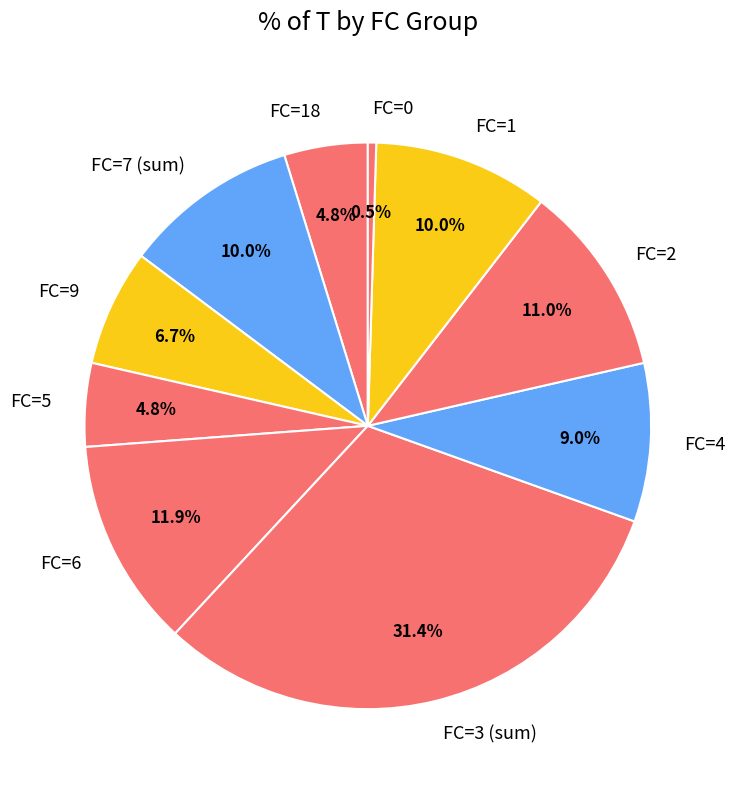

How much of the chart is everything except FC=5?

95.2%